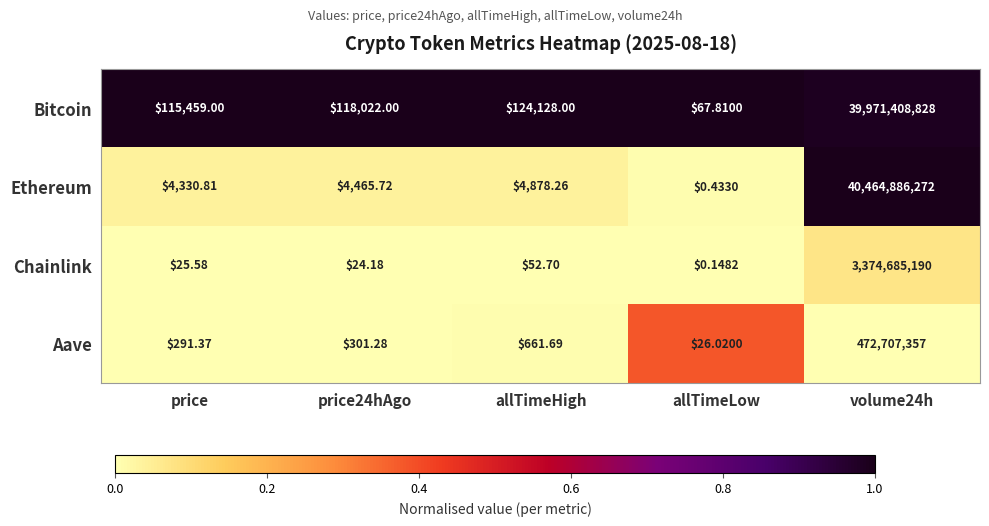

Which series has the largest total across all categories?

Ethereum